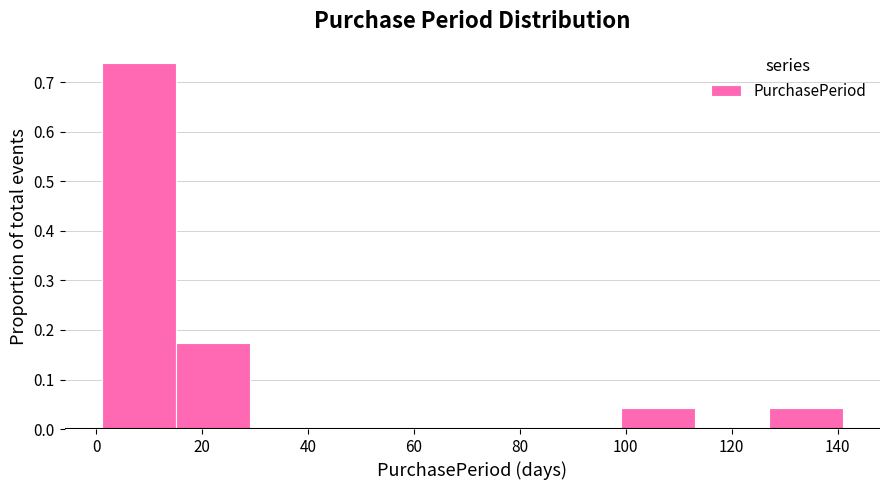

Reading left to right, list every bar in this chart as the range it spans on the x-axis followed by its height. Neither the bar edges nor the heights are printed on the chart, so give them approximately, as read against the axes.

1 to 15: 0.74
15 to 29: 0.17
29 to 43: 0
43 to 57: 0
57 to 71: 0
71 to 85: 0
85 to 99: 0
99 to 113: 0.04
113 to 127: 0
127 to 141: 0.04